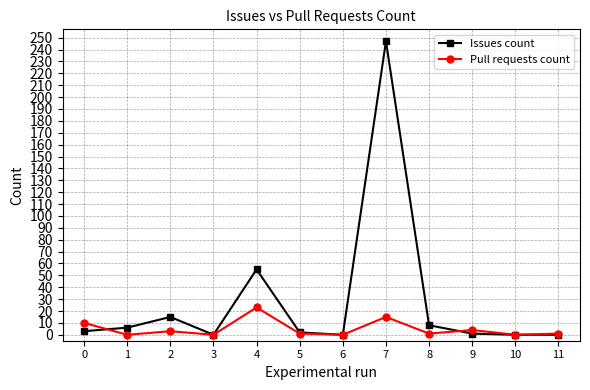

At which category does the chart reach its peak across all series?

7